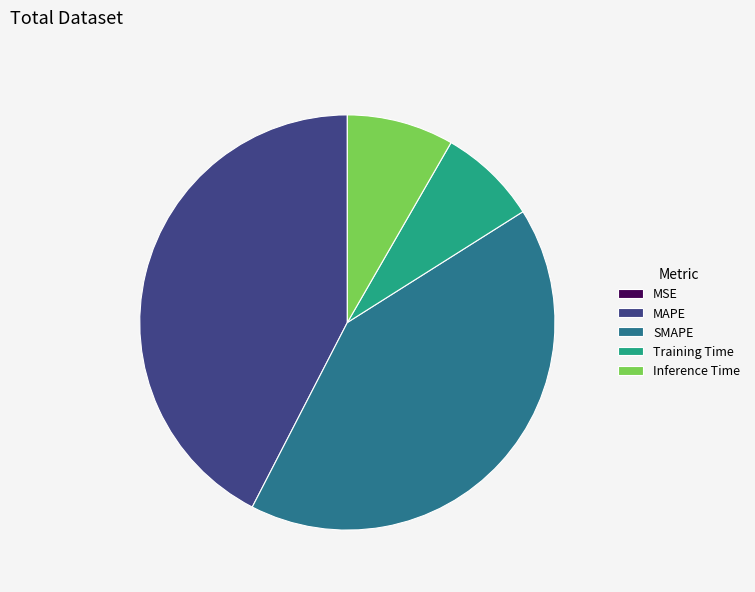

Is it true that Inference Time is 8% of the pie?

True